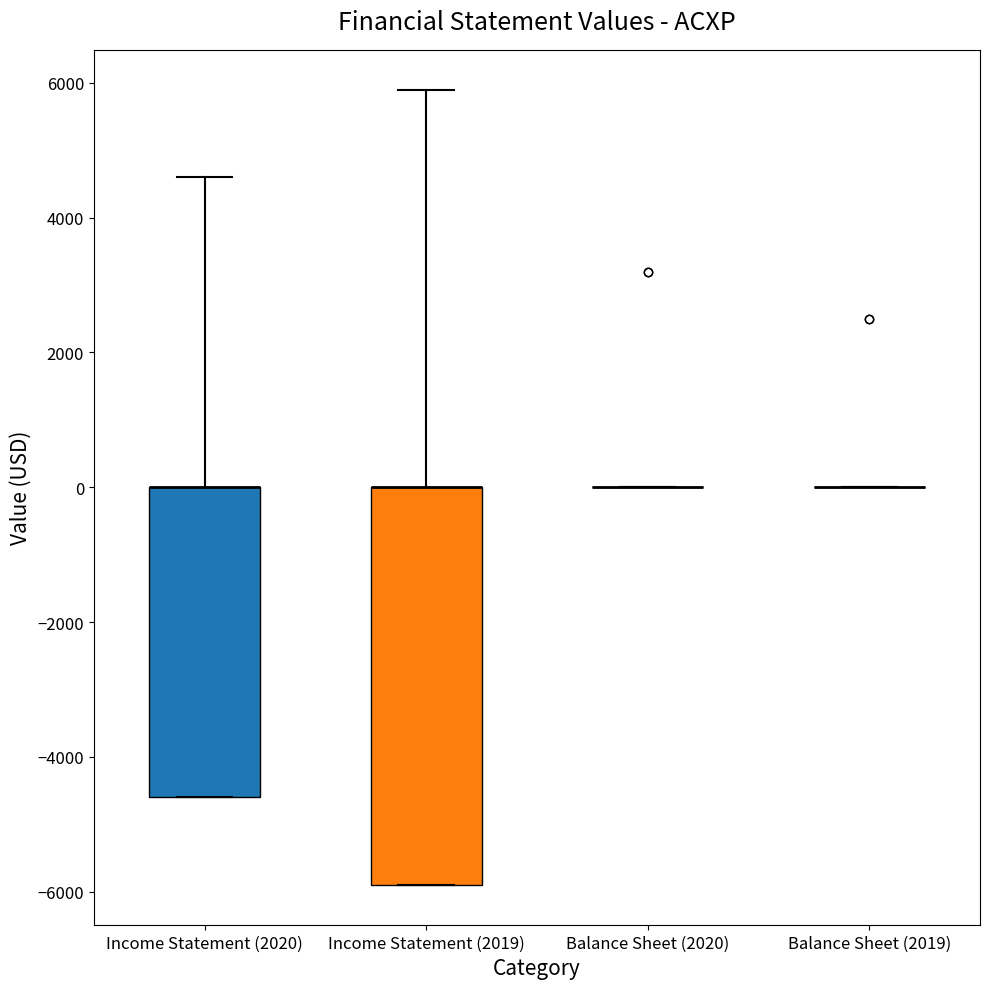

Reading left to right, read every box against the y-axis: the position of its median line, the range the box covers, and the ends of its whiskers. The values are not printed on the chart, so give them approximately, as read against the axis.

Income Statement (2020): median 0 (drawn on the box's upper edge), box -4600 to 0, whiskers -4600 to 4600
Income Statement (2019): median 0 (drawn on the box's upper edge), box -5800 to 0, whiskers -5800 to 6000
Balance Sheet (2020): box collapsed to a line at 0, whiskers 0 to 0
Balance Sheet (2019): box collapsed to a line at 0, whiskers 0 to 0